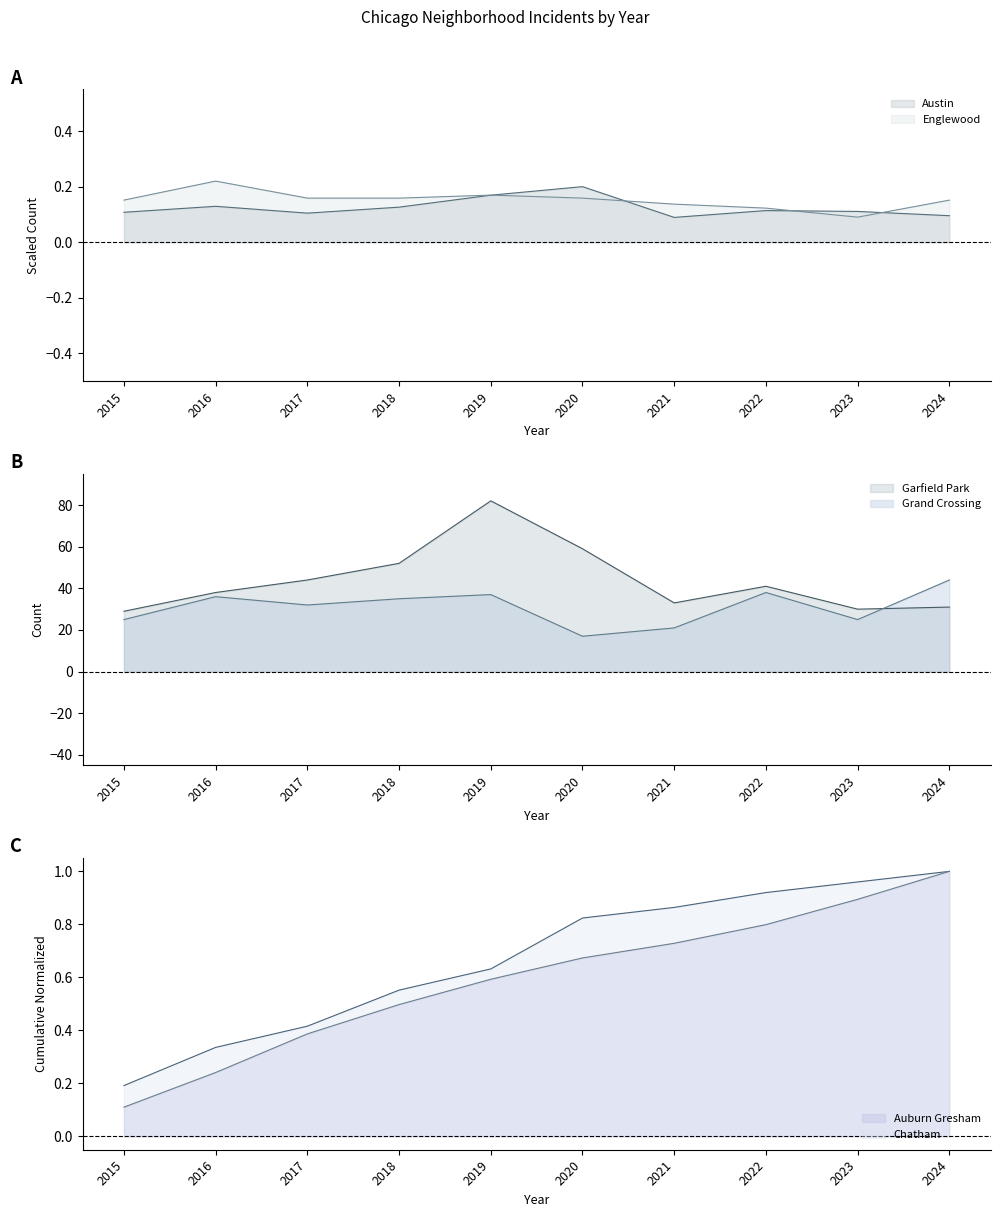

Where is Englewood nearest to the value 0?

2023